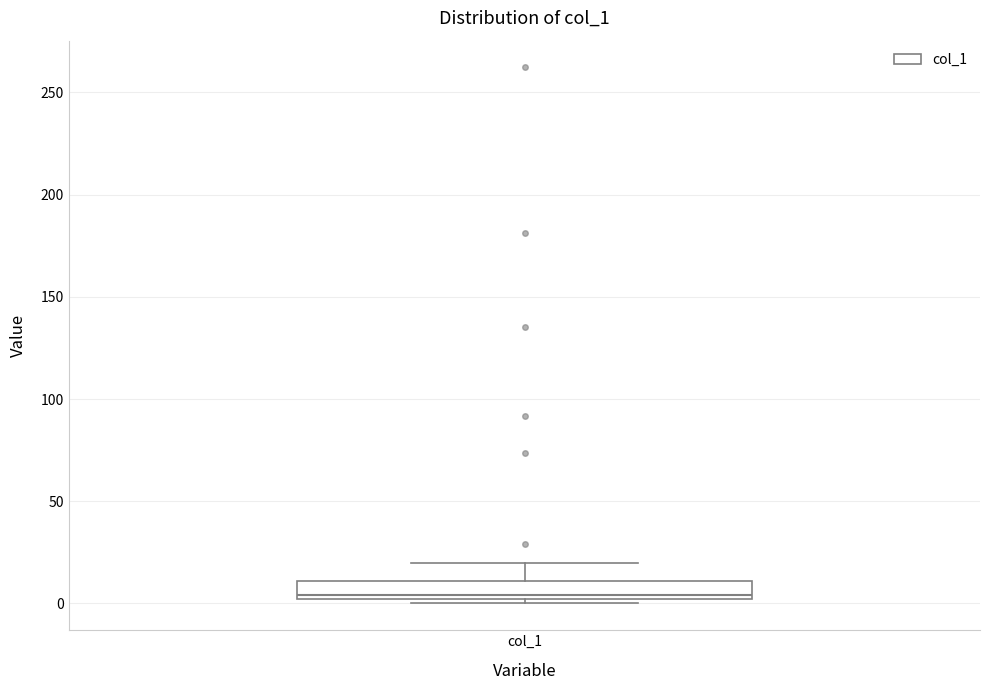

Transcribe this box plot: give where the median line is, the range the box spans, and where the two whiskers end, as read against the y-axis. The values are not printed on the chart, so give them approximately, as read against the axis.

median 5, box 0 to 10, whiskers 0 (just below the box's lower edge) to 20